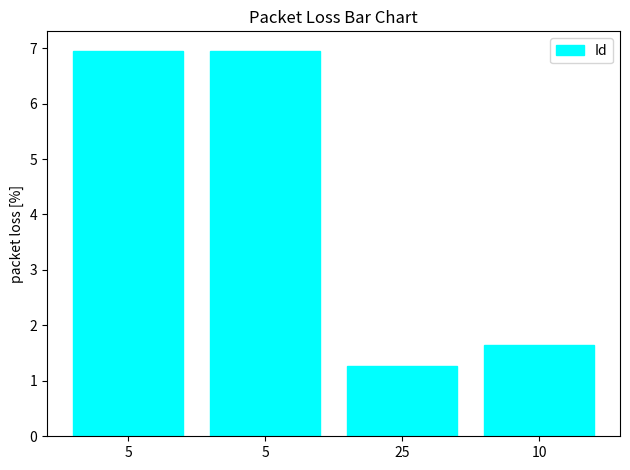

What is the label of the 1st bar from the right?

10